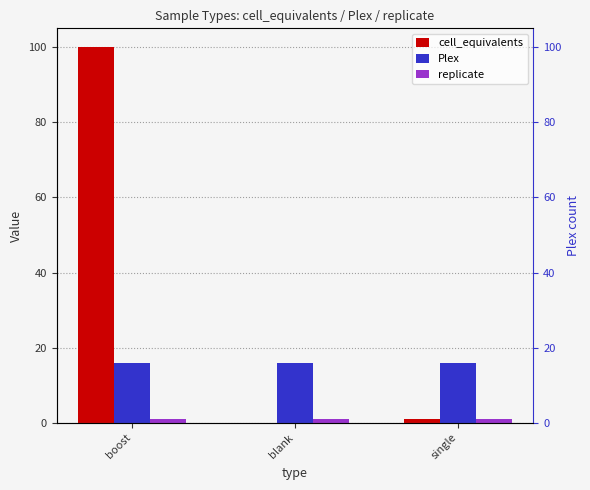

Which label corresponds to the largest value in the chart?

boost